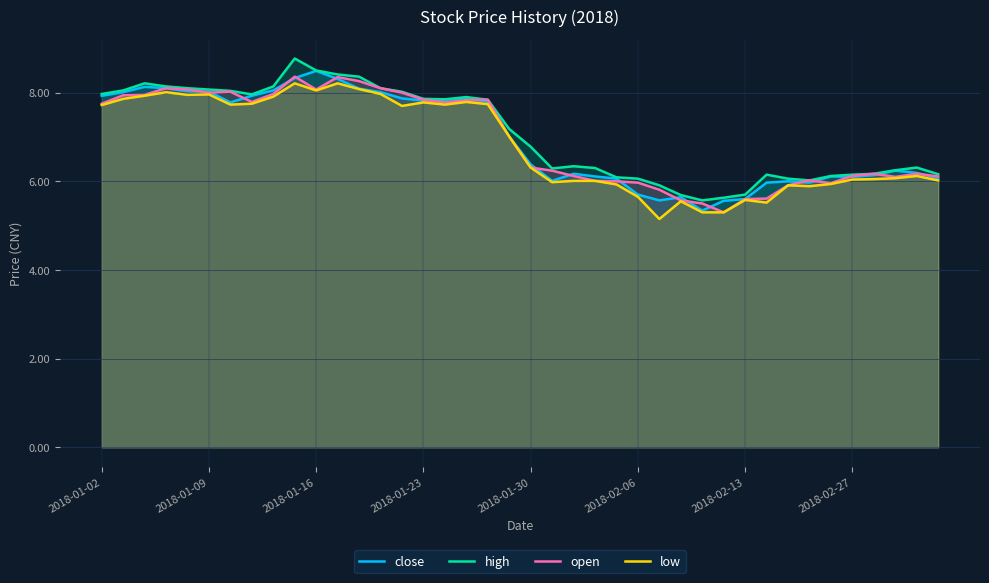

True or false: low and close cross at least once.

False